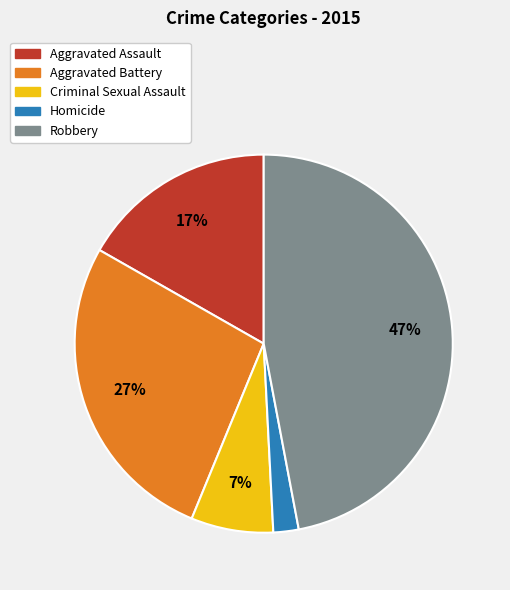

The Robbery slice represents 53% of the pie. True or false?

False